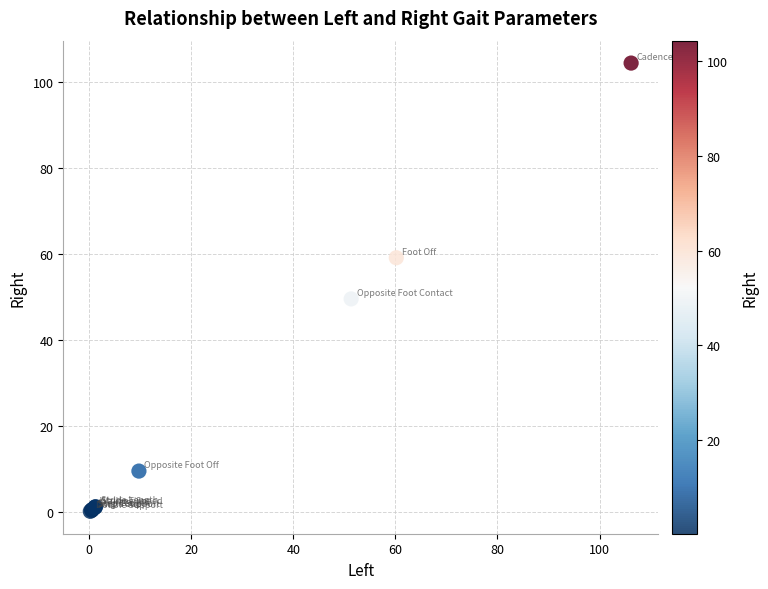

What Y value in the scatter plot is closest to 52?

49.6